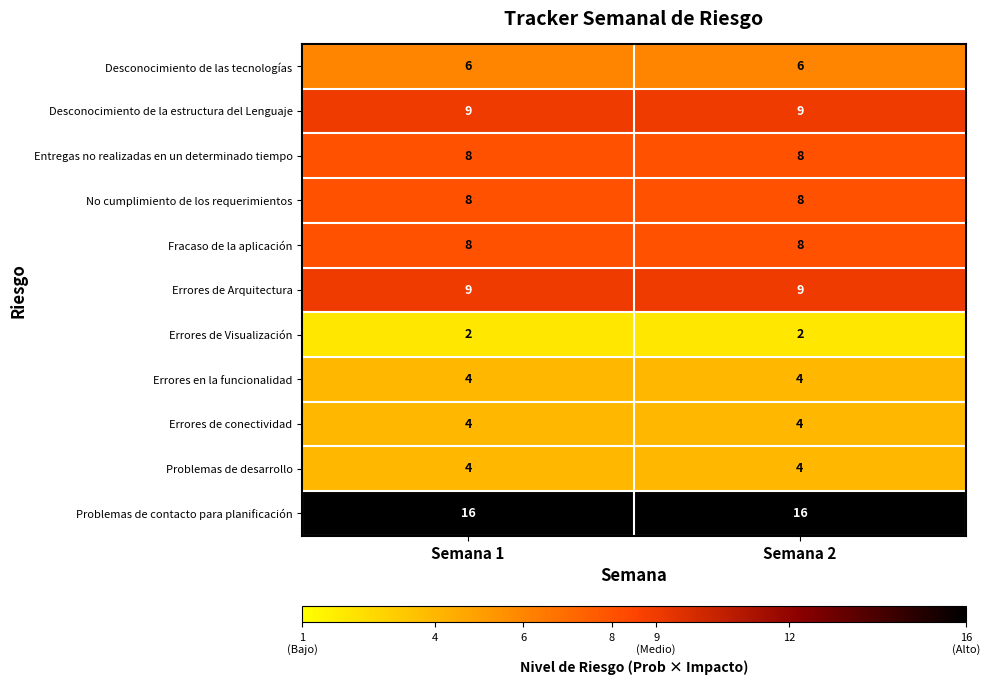

What is the total value across all series at Semana 1?

78